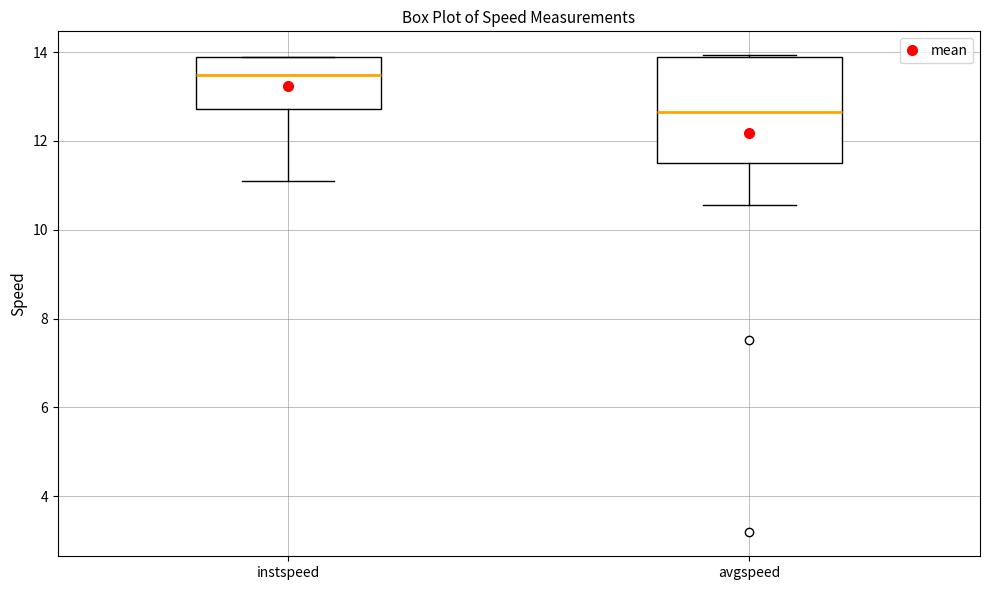

Where is the upper edge of the box for avgspeed on the y-axis? The values are not printed on the chart, so give them approximately, as read against the axis.

13.8